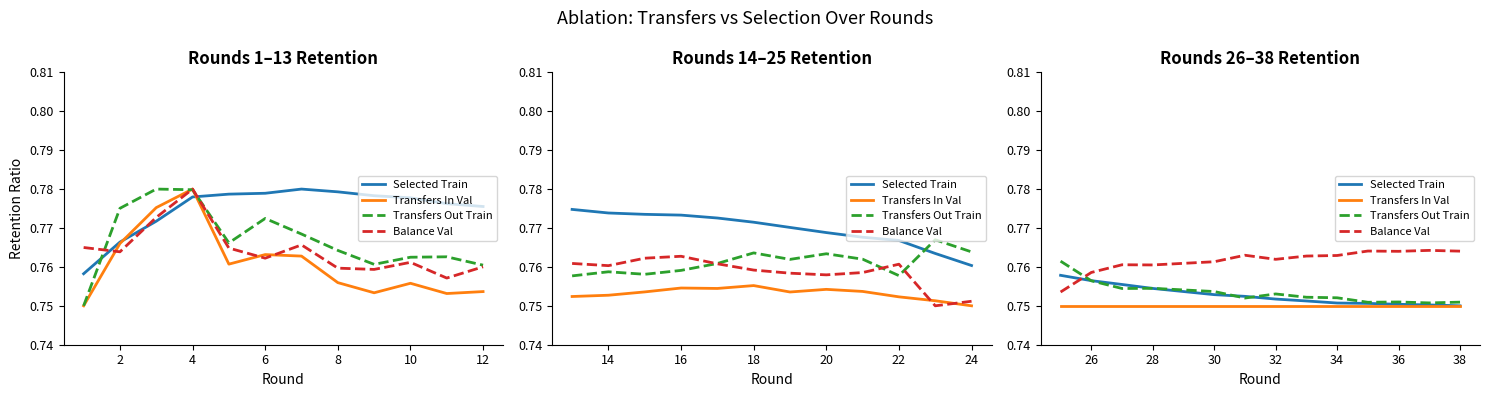

What is the value of the Transfers Out Train point at the 10th from the left?

0.8